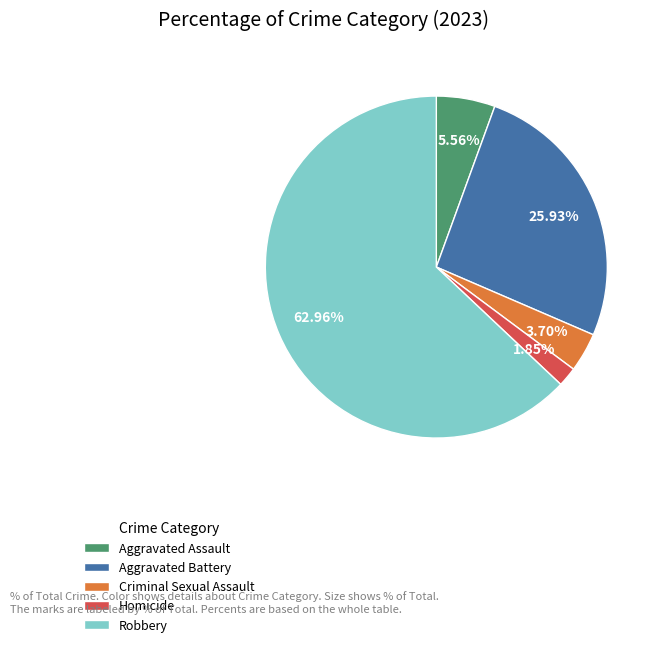

Does any single category account for the majority?

Yes